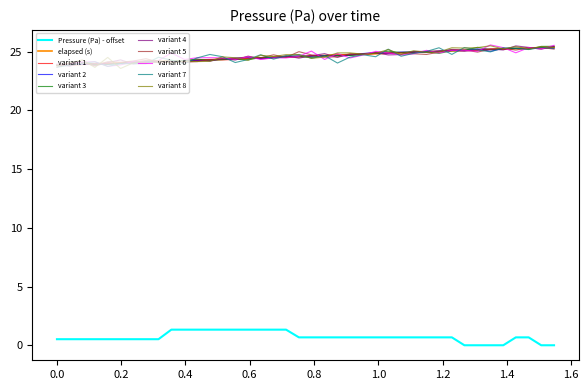

True or false: Pressure (Pa) - offset and variant 3 cross at least once.

False